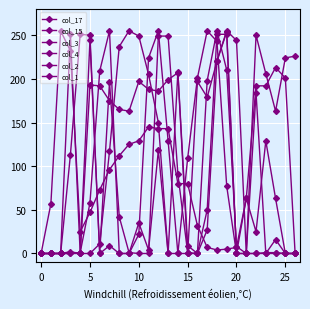

What is the label of the 12th point from the right?

15